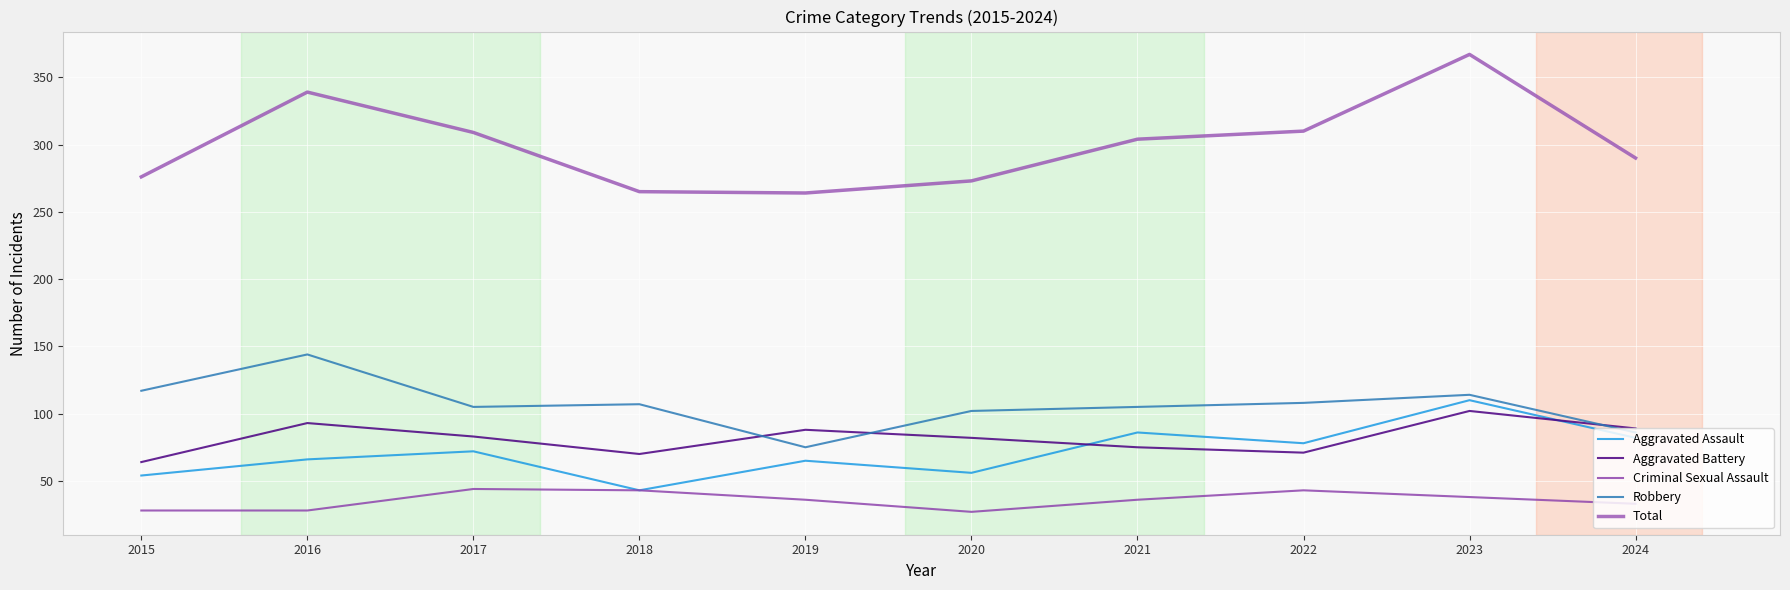

Is the value of Robbery at 2017 greater than the value of Total at 2017?

No